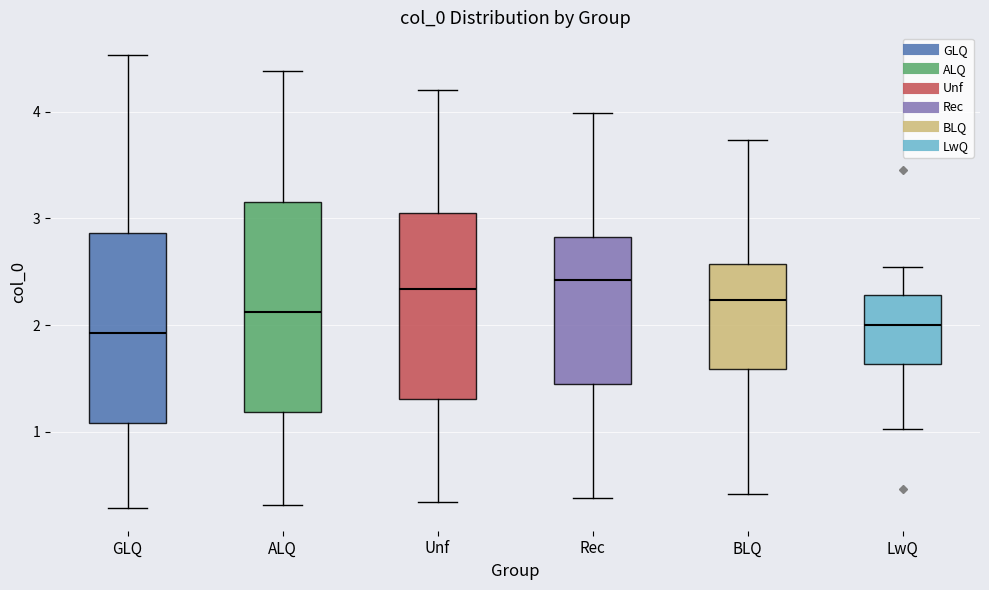

Comparing the boxes themselves (not the whiskers), which one is the tallest?

ALQ